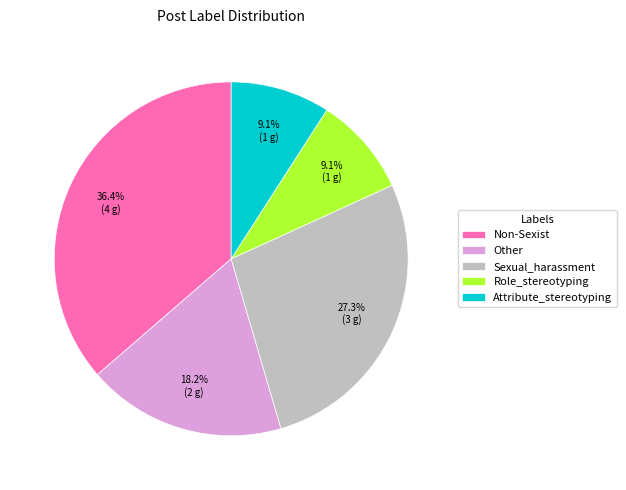

What is the total percentage of Sexual_harassment and Other?

45.5%